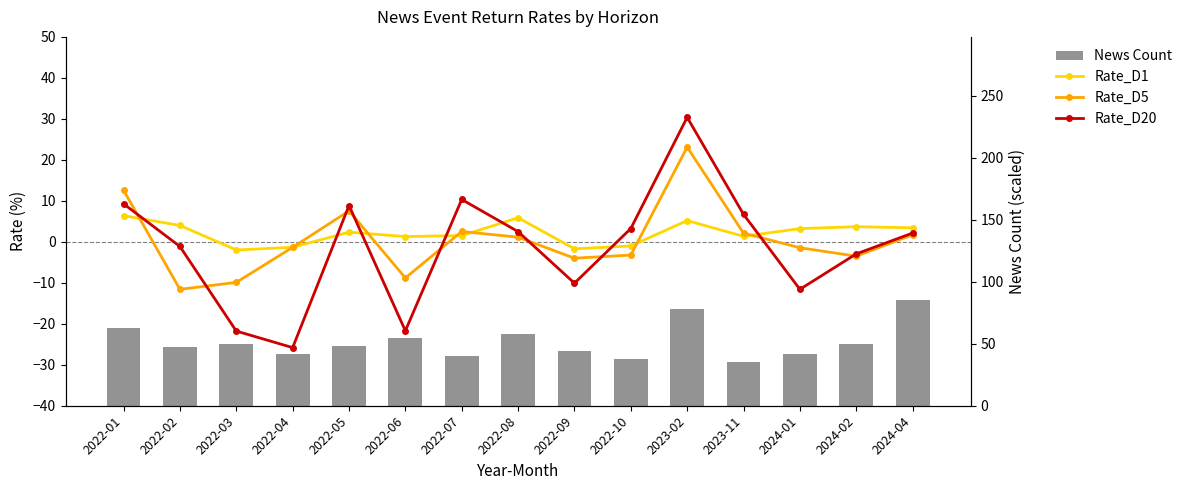

Which category has the highest value across all series?

2024-04